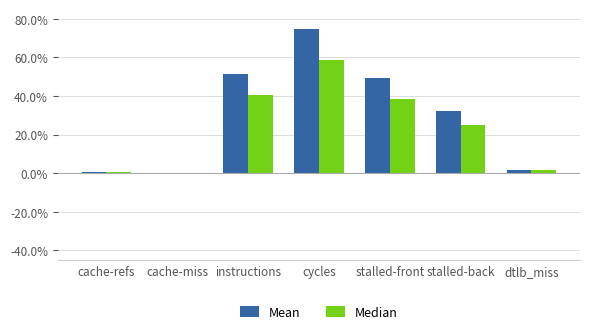

True or false: Median has a value of 0.0 at cache-refs.

False